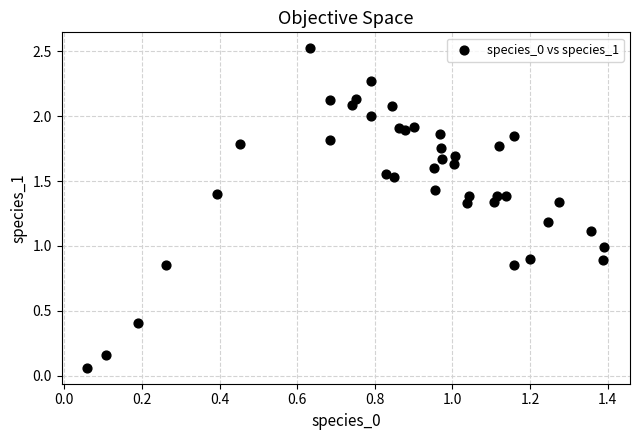

What is the range of Y values (max minus min)?

2.5